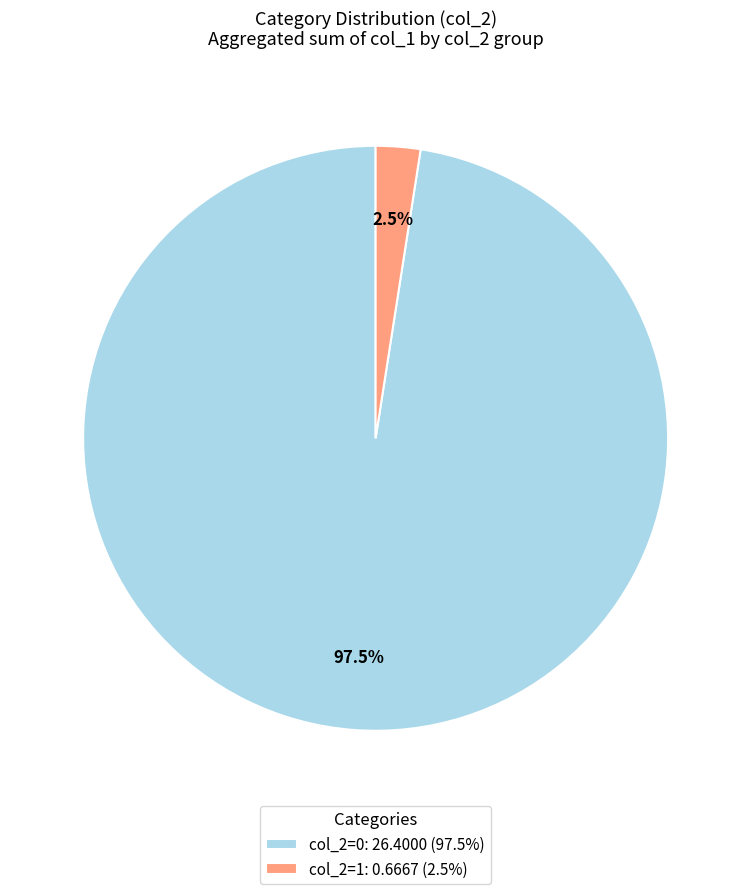

What percentage is NOT represented by col_2=1: 0.6667 (2.5%)?

97.5%